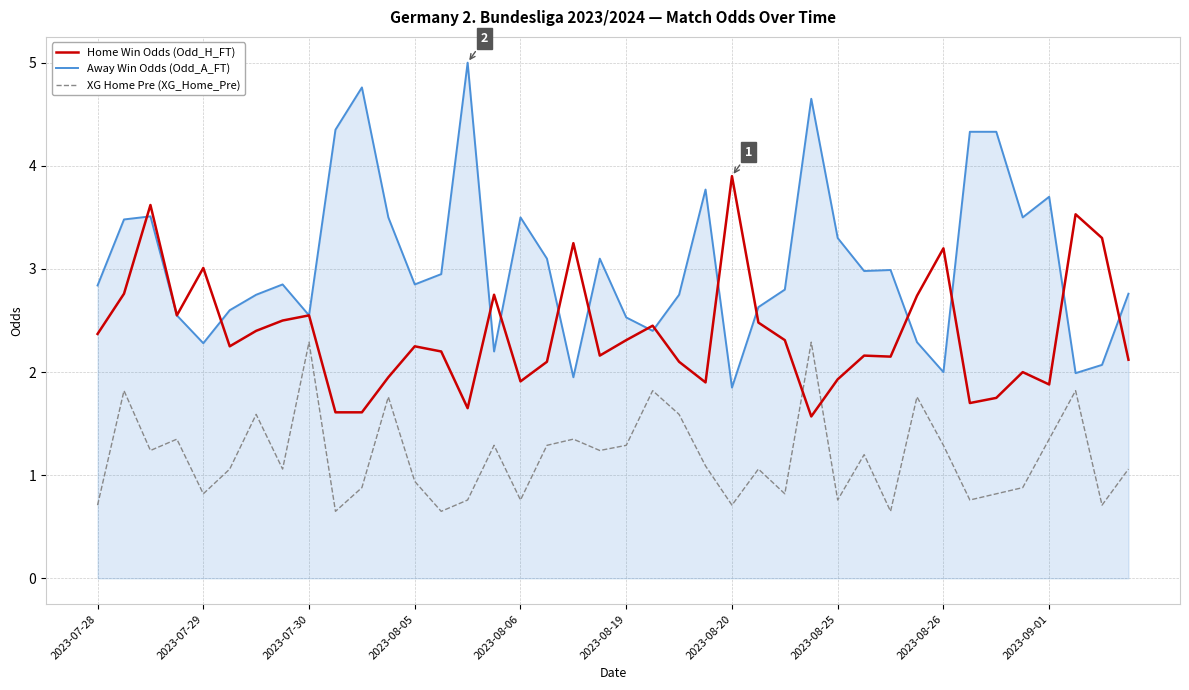

What is the greatest value displayed?

5.0